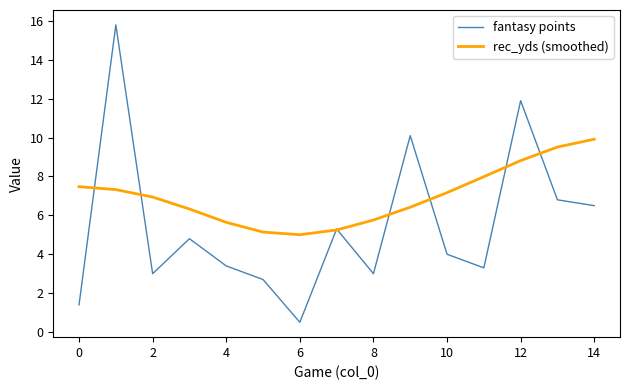

Which series has the largest total across all categories?

rec_yds (smoothed)